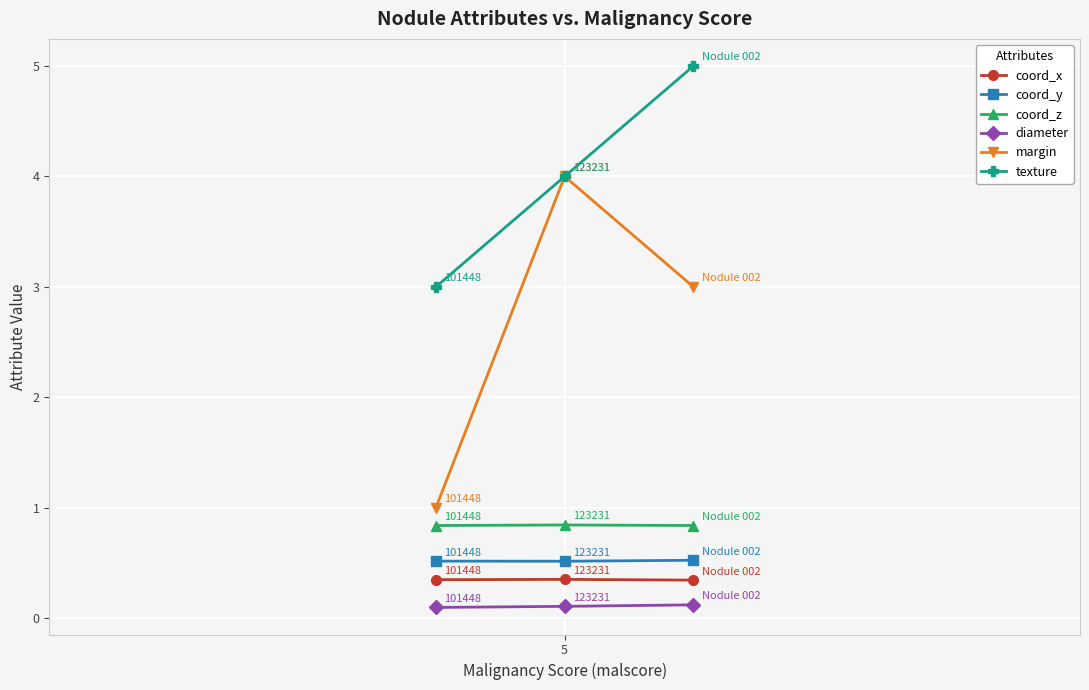

Reading left to right, transcribe all the data shown in this chart.

coord_x: 0.4	0.4	0.3
coord_y: 0.5	0.5	0.5
coord_z: 0.8	0.8	0.8
diameter: 0.1	0.1	0.1
margin: 1.0	4.0	3.0
texture: 3.0	4.0	5.0